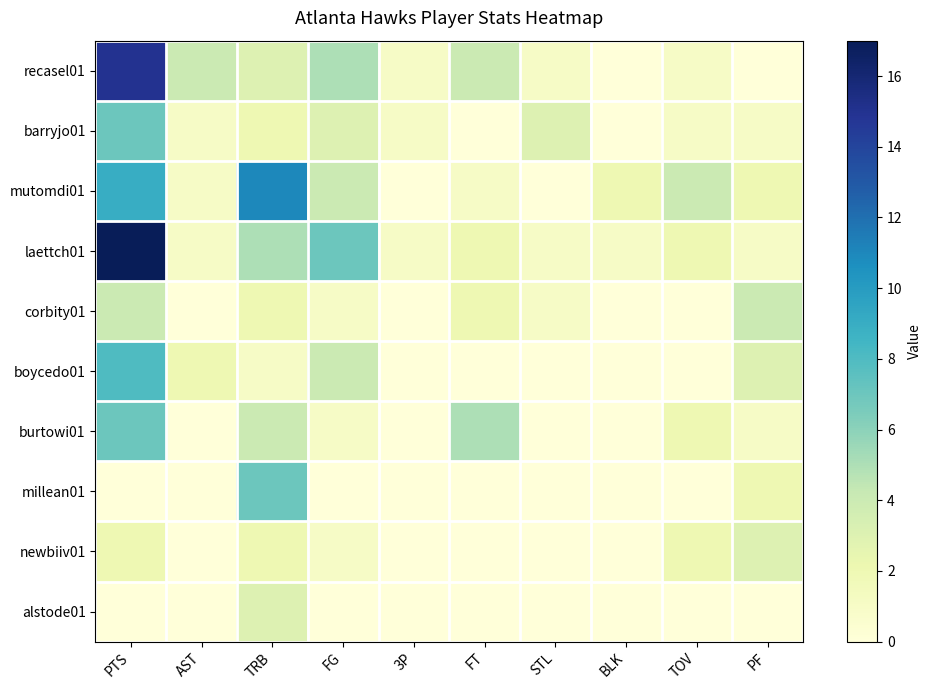

Reading right to left, transcribe all the data shown in this chart.

recasel01: PF=0	TOV=1	BLK=0	STL=1	FT=4	3P=1	FG=5	TRB=3	AST=4	PTS=15
barryjo01: PF=1	TOV=1	BLK=0	STL=3	FT=0	3P=1	FG=3	TRB=2	AST=1	PTS=7
mutomdi01: PF=2	TOV=4	BLK=2	STL=0	FT=1	3P=0	FG=4	TRB=11	AST=1	PTS=9
laettch01: PF=1	TOV=2	BLK=1	STL=1	FT=2	3P=1	FG=7	TRB=5	AST=1	PTS=17
corbity01: PF=4	TOV=0	BLK=0	STL=1	FT=2	3P=0	FG=1	TRB=2	AST=0	PTS=4
boycedo01: PF=3	TOV=0	BLK=0	STL=0	FT=0	3P=0	FG=4	TRB=1	AST=2	PTS=8
burtowi01: PF=1	TOV=2	BLK=0	STL=0	FT=5	3P=0	FG=1	TRB=4	AST=0	PTS=7
millean01: PF=2	TOV=0	BLK=0	STL=0	FT=0	3P=0	FG=0	TRB=7	AST=0	PTS=0
newbiiv01: PF=3	TOV=2	BLK=0	STL=0	FT=0	3P=0	FG=1	TRB=2	AST=0	PTS=2
alstode01: PF=0	TOV=0	BLK=0	STL=0	FT=0	3P=0	FG=0	TRB=3	AST=0	PTS=0